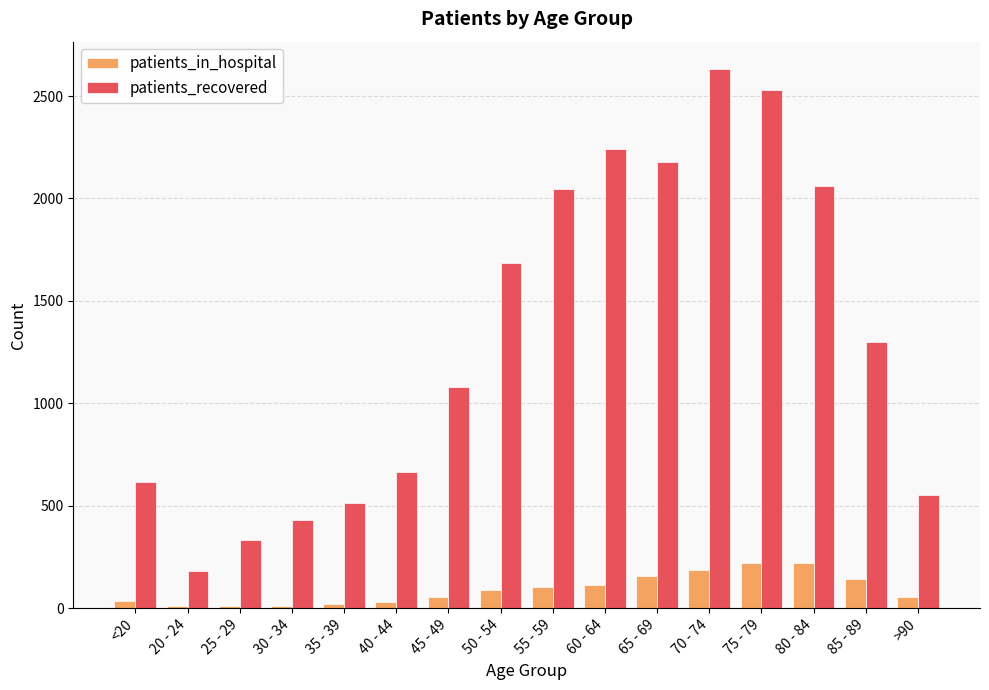

What is the sum of all patients_recovered values?

21038